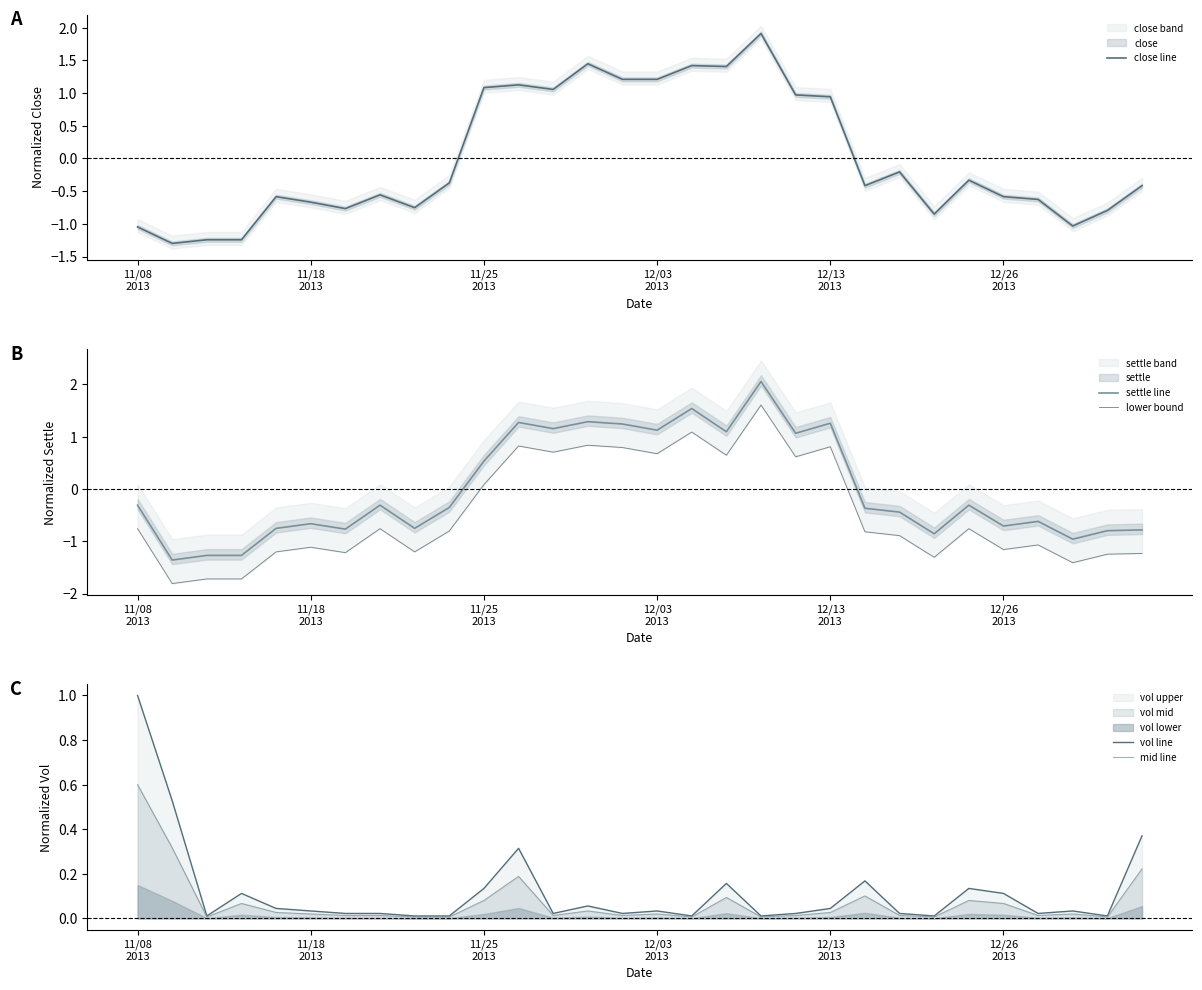

In lower bound, how many points are lower than both neighbors (excluding endpoints)?

10